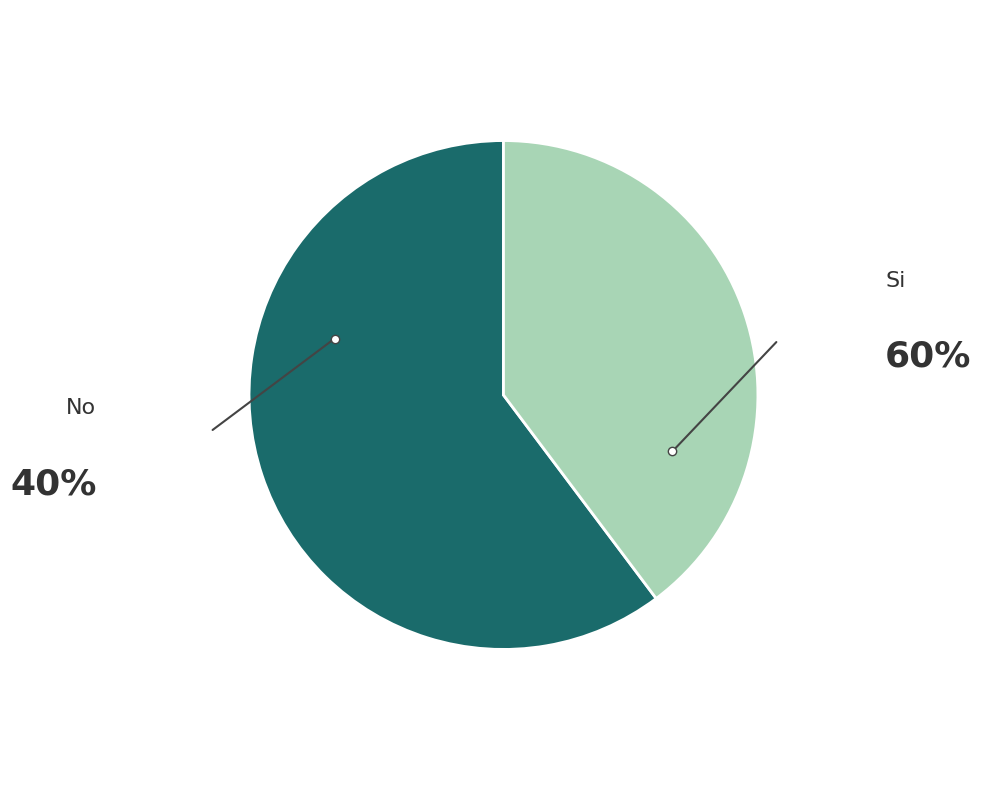

Is there any slice that represents more than half of the pie?

Yes